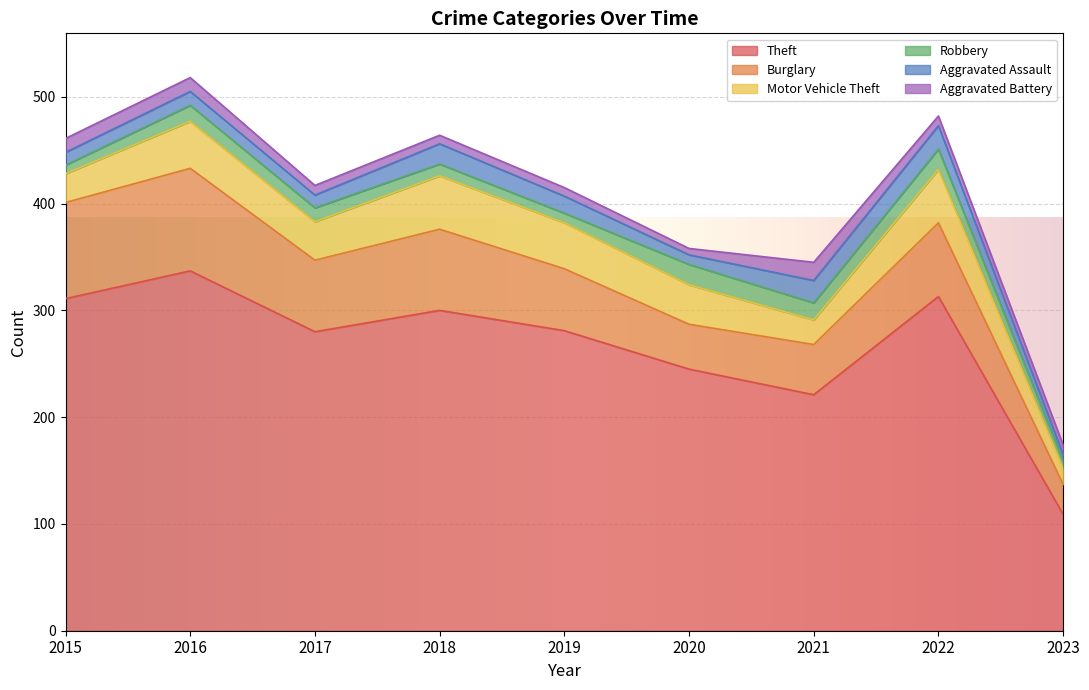

Where is Burglary nearest to the value 62?

2019